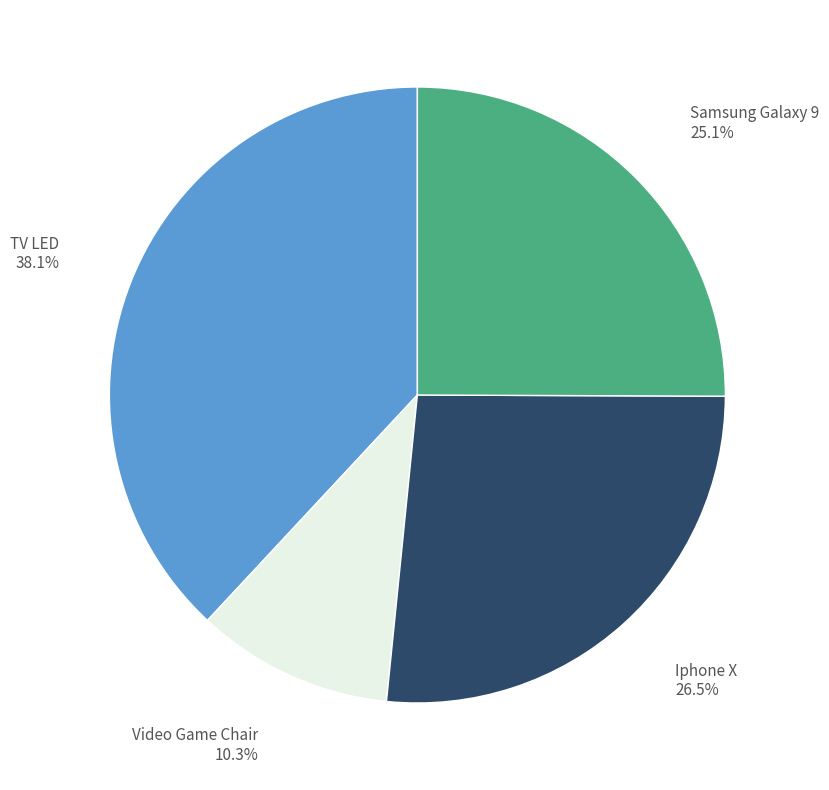

Is there any slice that represents more than half of the pie?

No